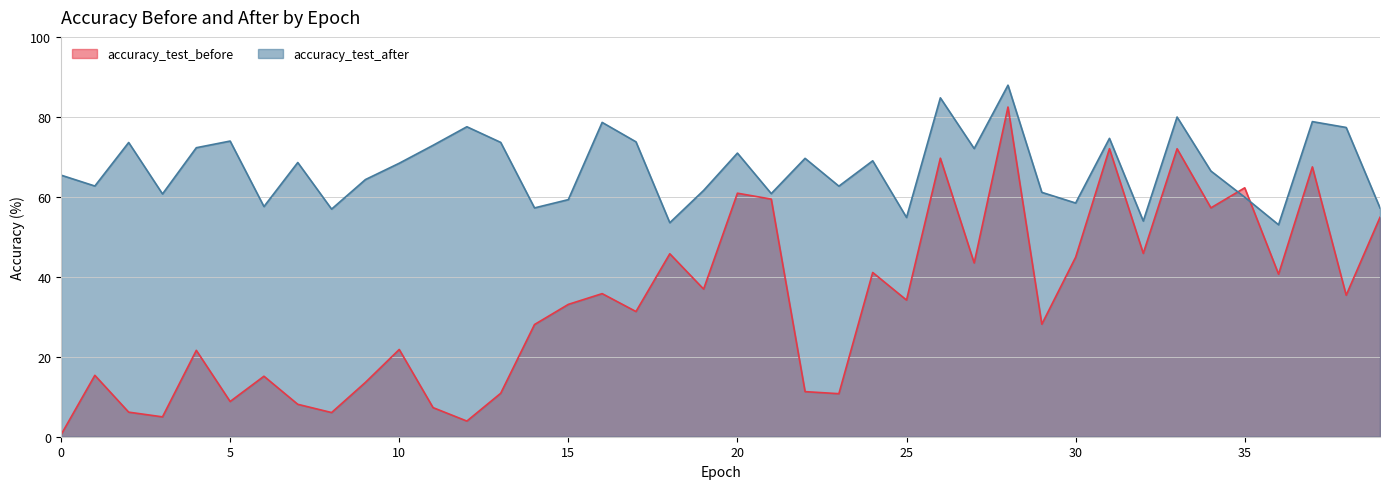

Reading left to right, list all the values displayed in this chart.

accuracy_test_before: 0=0.5	1=15.4	2=6.1	3=5.0	4=21.6	5=8.8	6=15.1	7=8.1	8=6.0	9=13.6	10=21.8	11=7.3	12=3.9	13=10.9	14=28.1	15=33.1	16=35.8	17=31.3	18=45.8	19=36.9	20=60.9	21=59.4	22=11.3	23=10.8	24=41.1	25=34.2	26=69.7	27=43.5	28=82.5	29=28.1	30=44.9	31=72.0	32=45.9	33=72.0	34=57.2	35=62.3	36=40.7	37=67.5	38=35.4	39=54.9
accuracy_test_after: 0=65.4	1=62.7	2=73.6	3=60.7	4=72.3	5=73.9	6=57.6	7=68.6	8=56.9	9=64.3	10=68.4	11=72.9	12=77.5	13=73.6	14=57.2	15=59.3	16=78.6	17=73.8	18=53.5	19=61.6	20=70.9	21=60.8	22=69.6	23=62.7	24=69.0	25=54.8	26=84.8	27=72.1	28=87.9	29=61.1	30=58.4	31=74.6	32=53.9	33=80.0	34=66.4	35=59.9	36=53.0	37=78.8	38=77.3	39=57.2